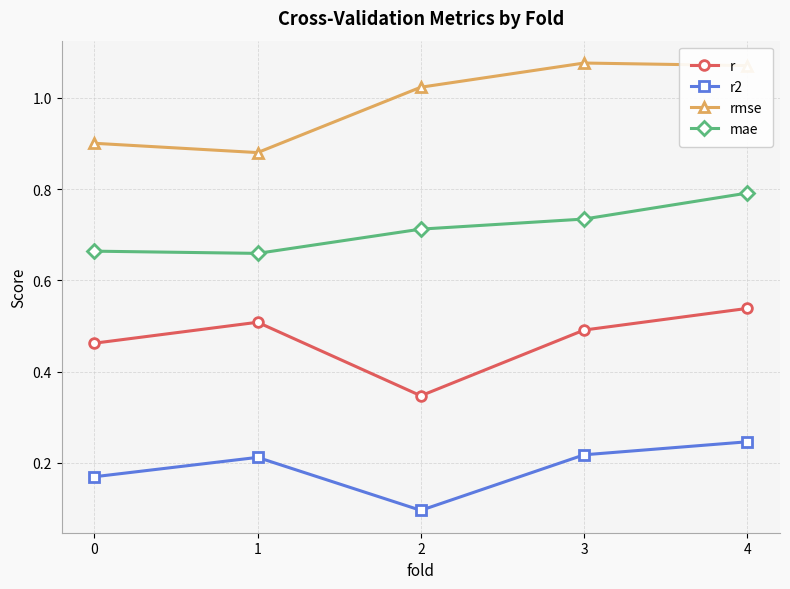

Is the value of r2 at 4 greater than the value of r at 1?

No